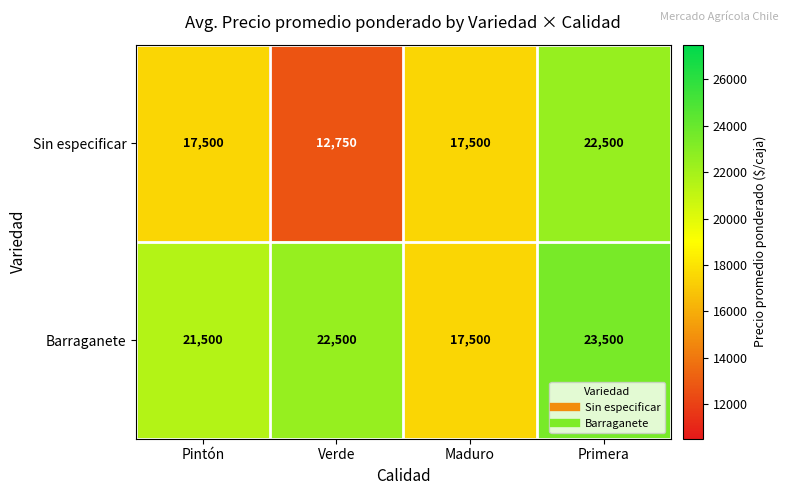

At which category is the sum across all series the highest?

Primera